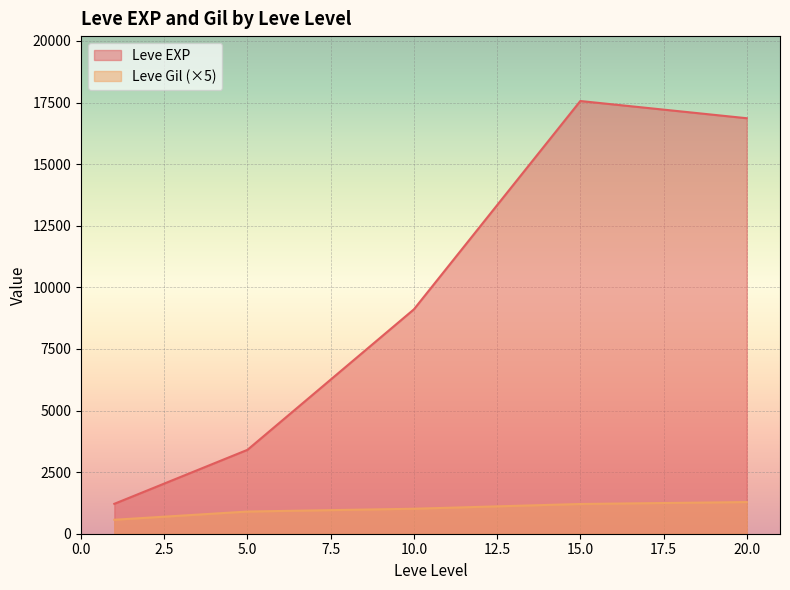

Which series has the largest range (max minus min)?

Leve EXP